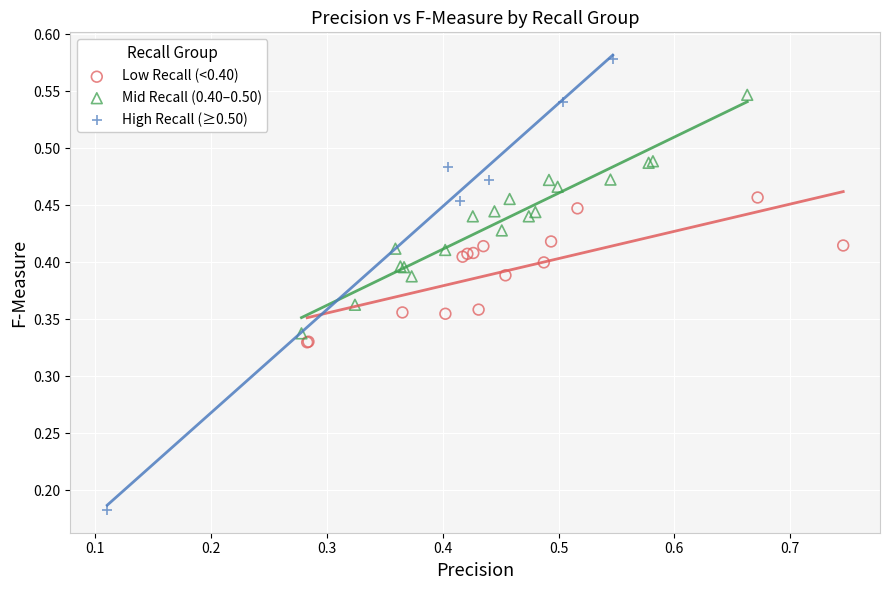

Which series reaches the maximum Y coordinate?

High Recall (≥0.50)